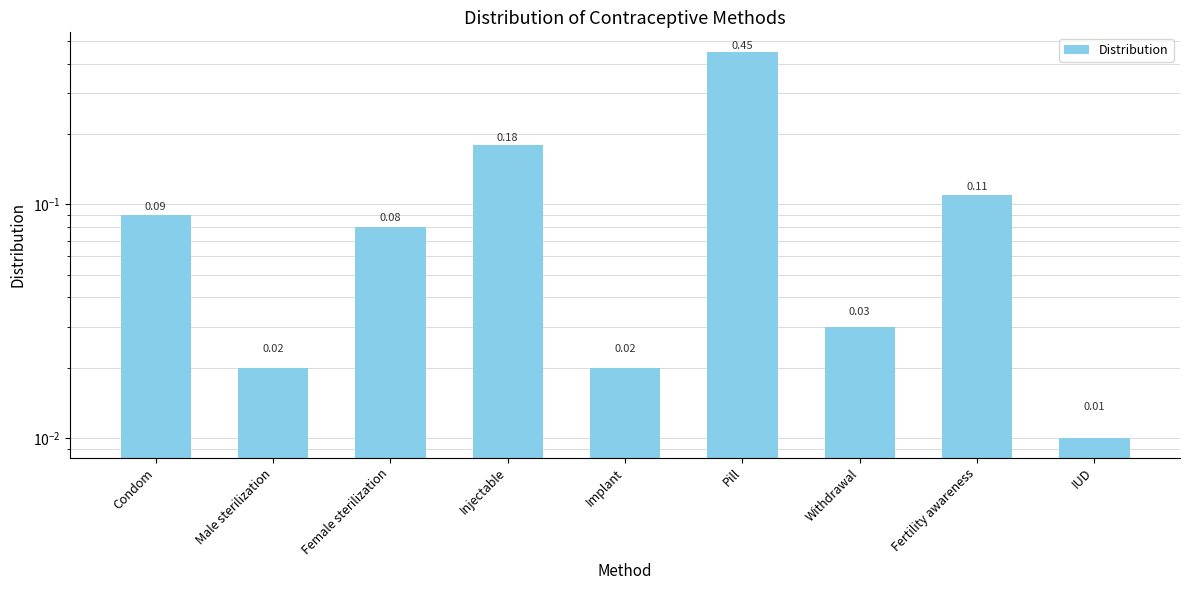

What is the sum of all values?

1.0